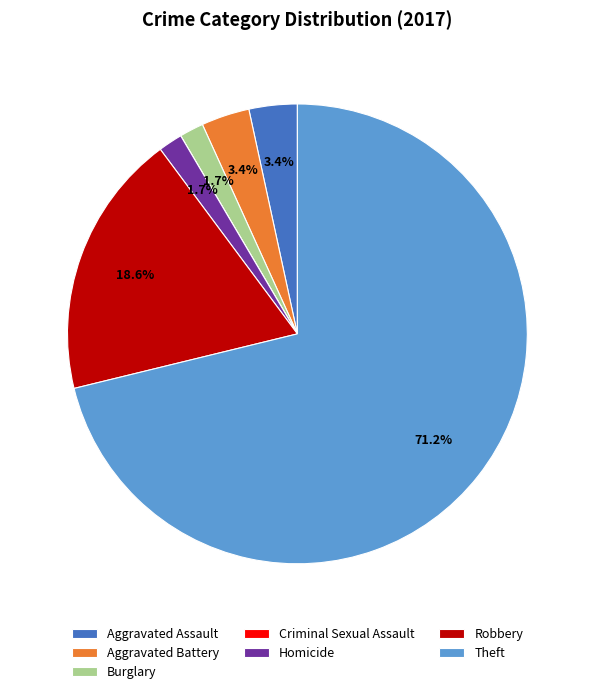

Which category accounts for the majority?

Theft